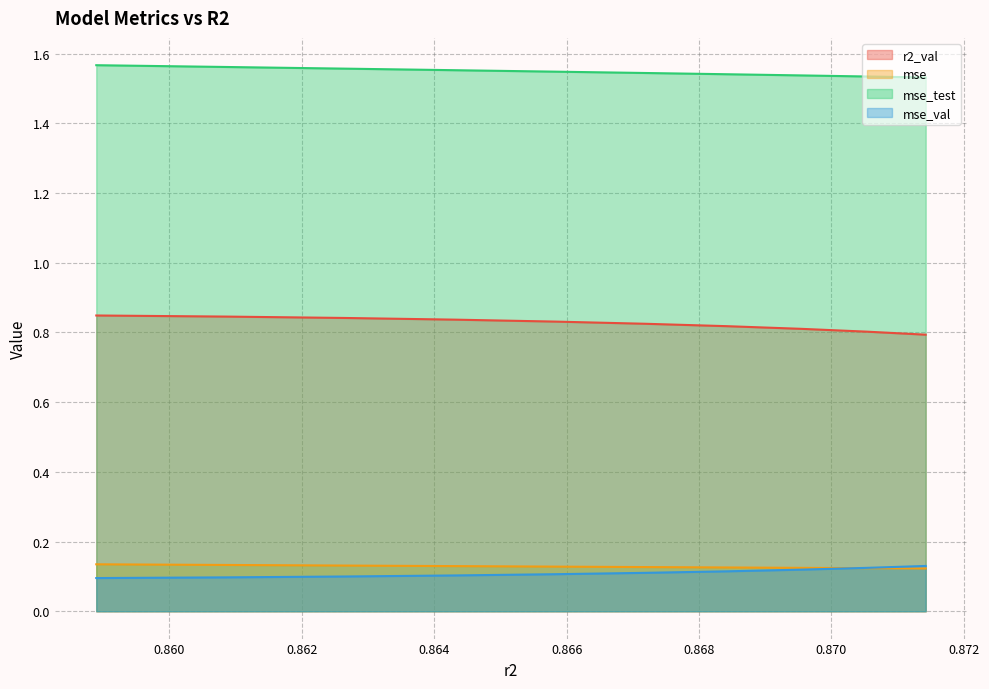

Reading left to right, transcribe all the data shown in this chart.

r2_val: 0.8	0.8	0.8	0.8	0.8	0.8	0.8	0.8	0.8	0.8
mse: 0.1	0.1	0.1	0.1	0.1	0.1	0.1	0.1	0.1	0.1
mse_test: 1.6	1.6	1.6	1.6	1.5	1.5	1.5	1.5	1.5	1.5
mse_val: 0.1	0.1	0.1	0.1	0.1	0.1	0.1	0.1	0.1	0.1